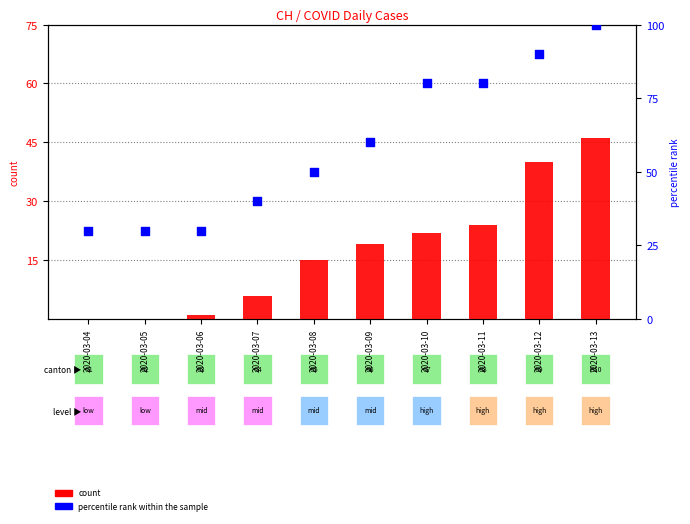

What is the total value across all series at 2020-03-05?

30